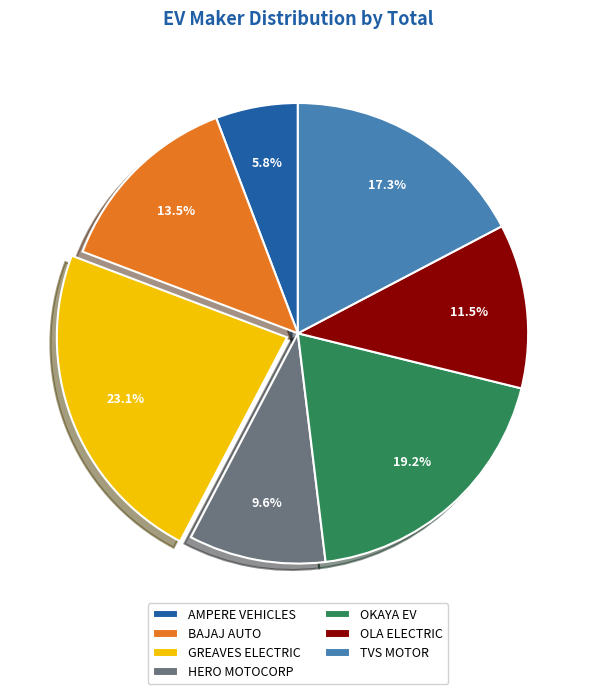

Which category has the biggest portion of the pie?

GREAVES ELECTRIC